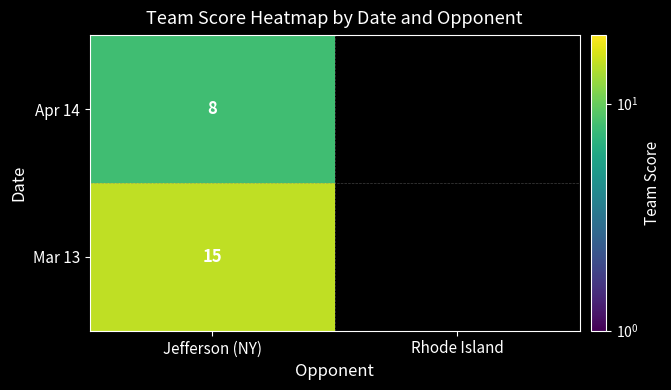

True or false: Apr 14 has a value of 4 at Jefferson (NY).

False